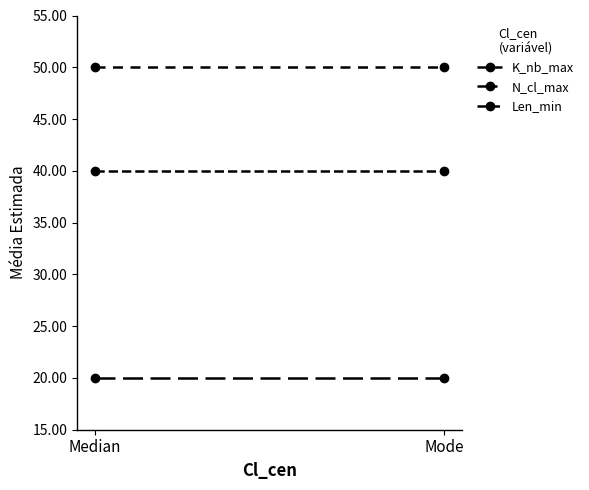

What is the total value across all series at Median?

110